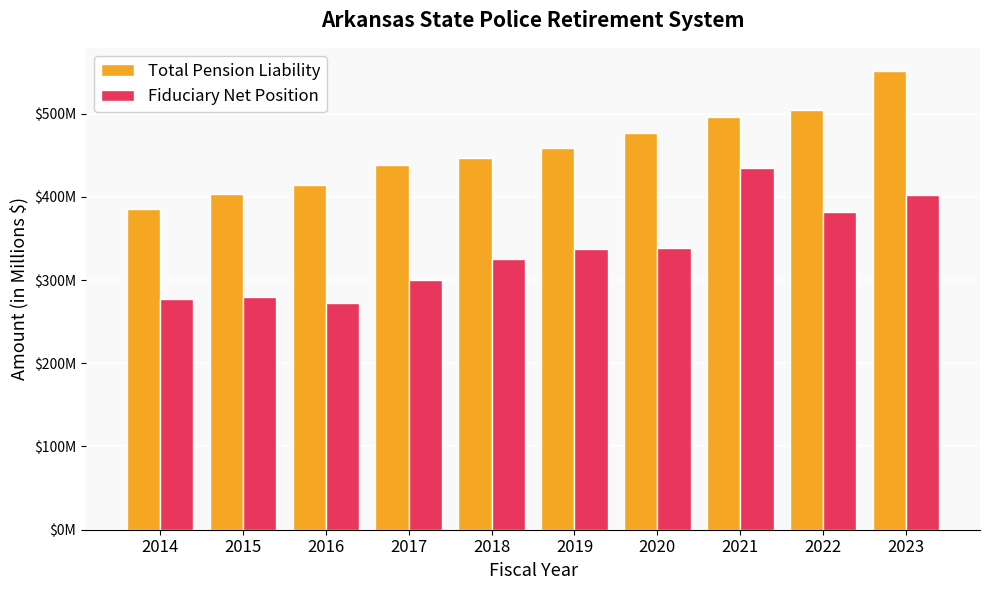

What are all the series names shown in the legend?

Total Pension Liability, Fiduciary Net Position